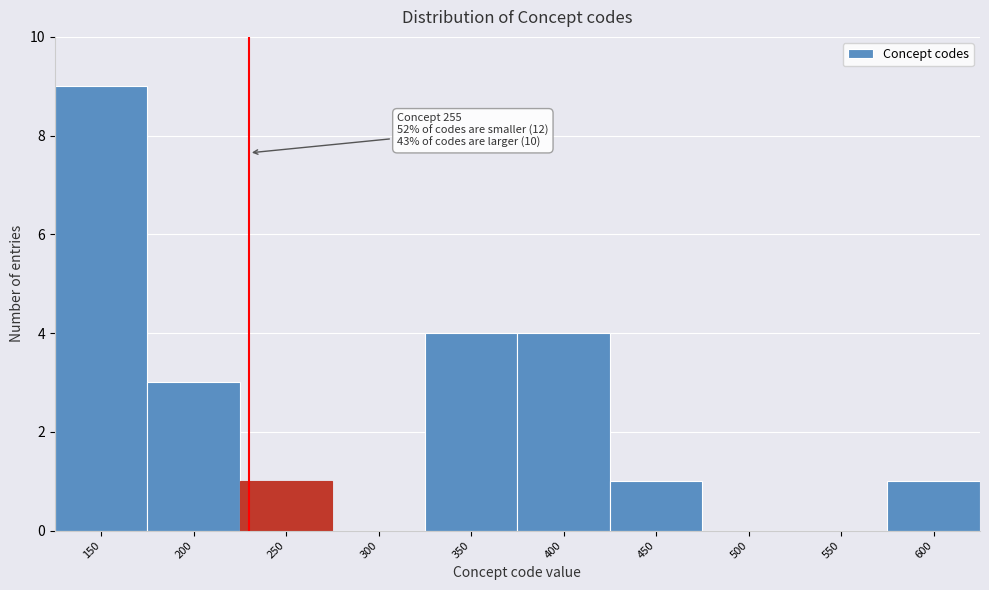

Reading left to right, transcribe all the data shown in this chart.

150=9	200=3	250=1	300=0	350=4	400=4	450=1	500=0	550=0	600=1